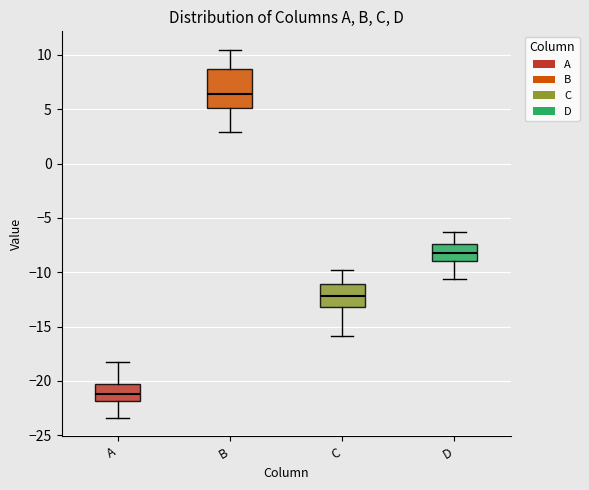

Reading left to right, read every box against the y-axis: the position of its median line, the range the box covers, and the ends of its whiskers. The values are not printed on the chart, so give them approximately, as read against the axis.

A: median -21.0, box -22.0 to -20.5, whiskers -23.5 to -18.0
B: median 6.5, box 5.0 to 8.5, whiskers 3.0 to 10.5
C: median -12.0, box -13.0 to -11.0, whiskers -16.0 to -10.0
D: median -8.0, box -9.0 to -7.5, whiskers -10.5 to -6.5